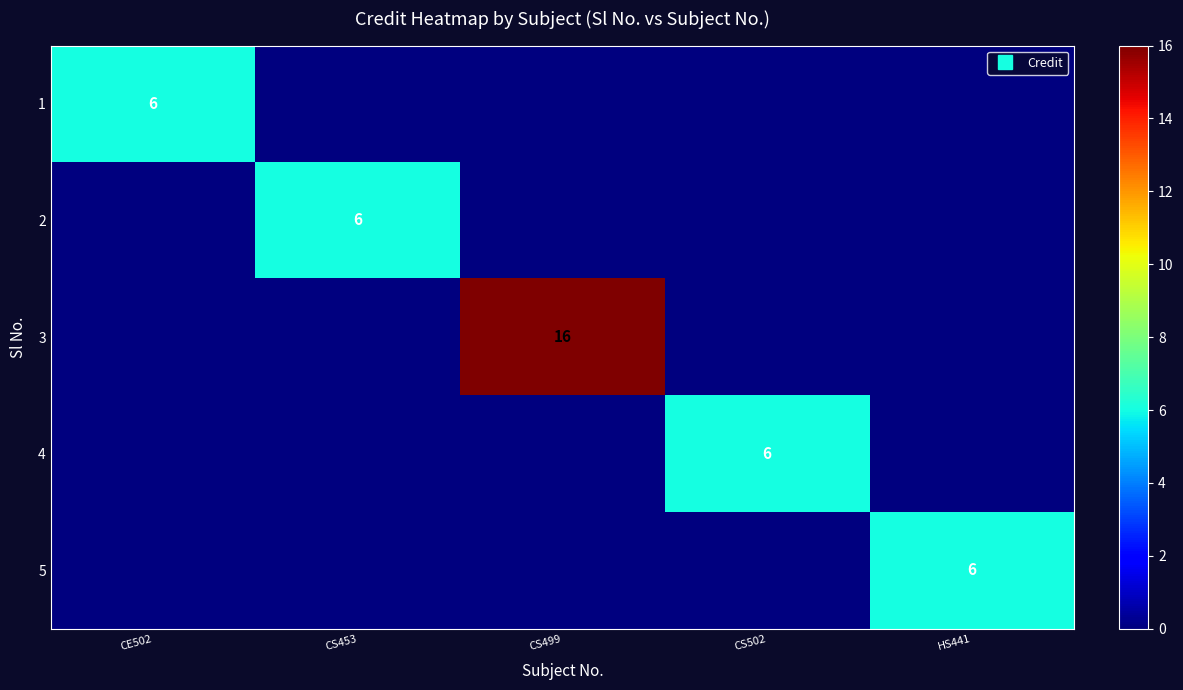

How many categories are shown in the chart?

5